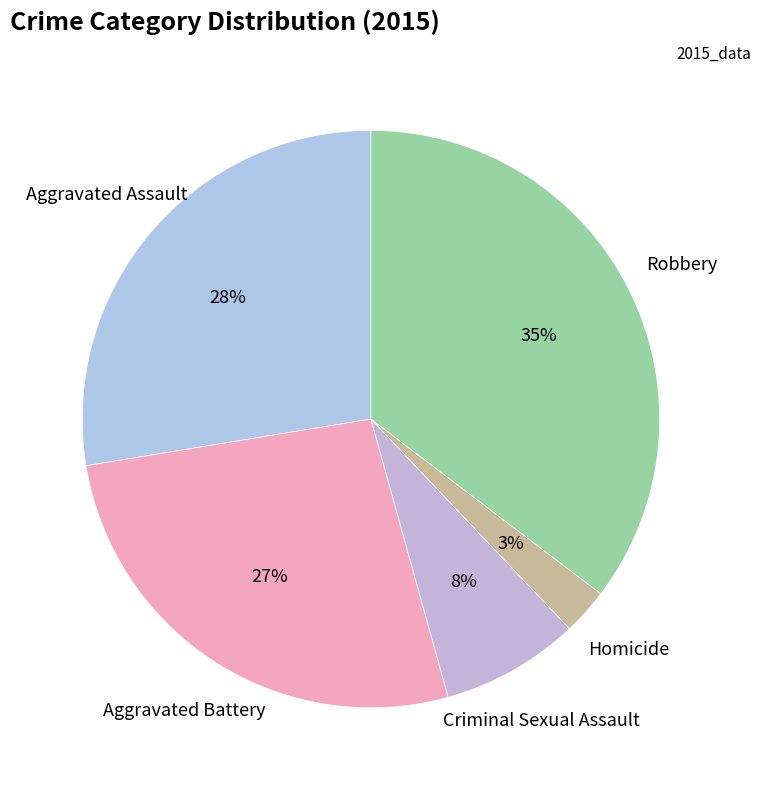

Which slice is the largest?

Robbery